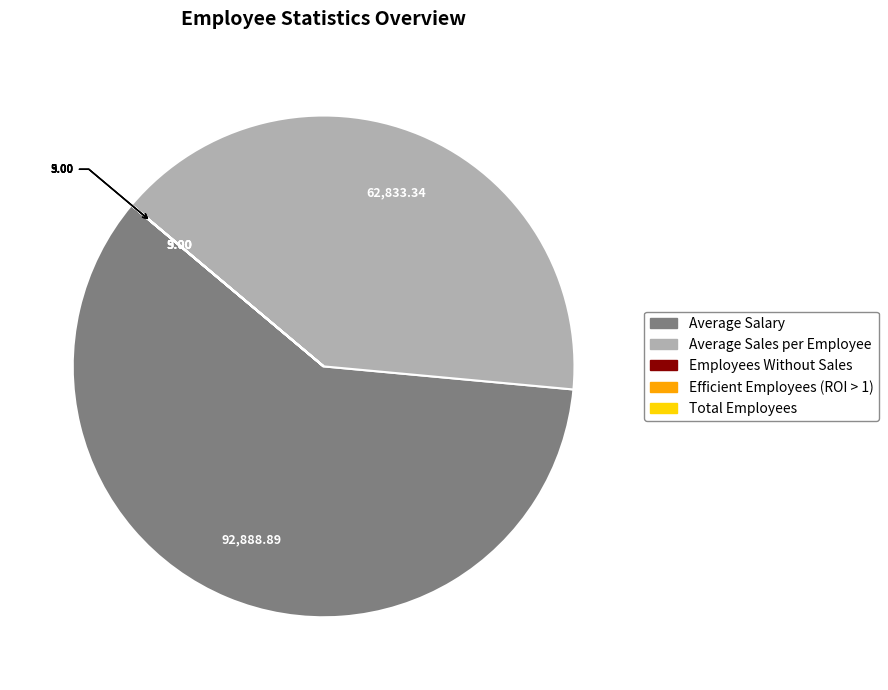

What is the majority slice?

Average Salary